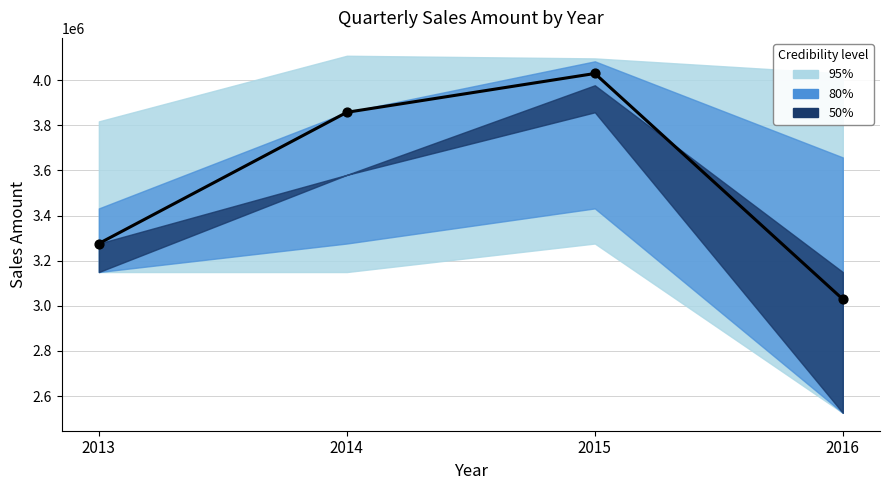

Which has a higher value, 2015 or 2014?

2015